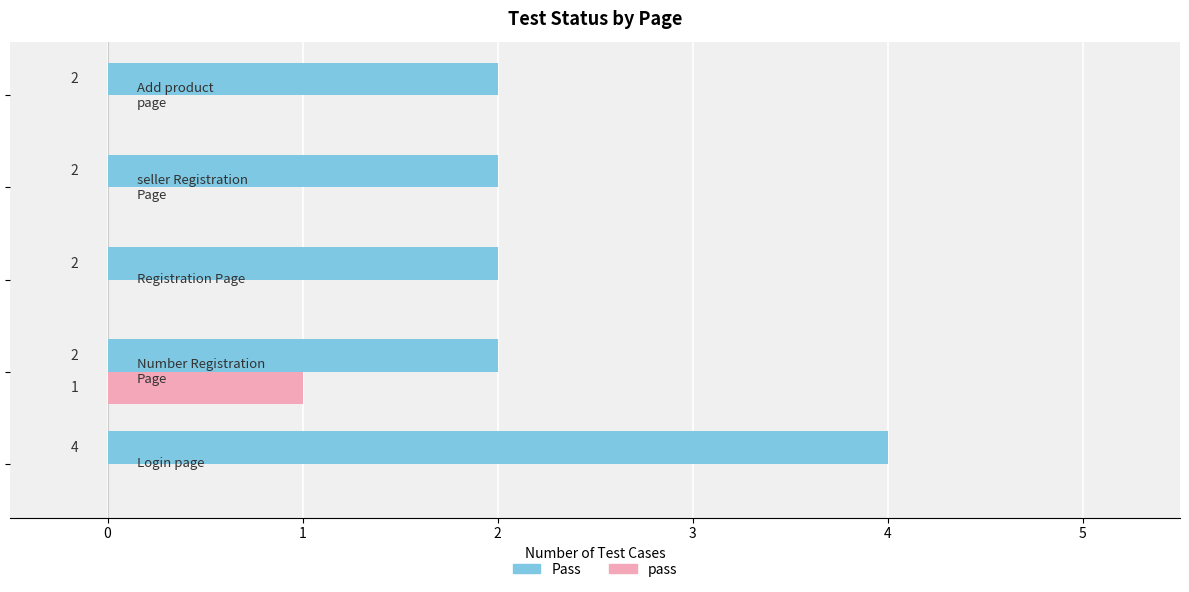

What is the sum of all Pass values?

12